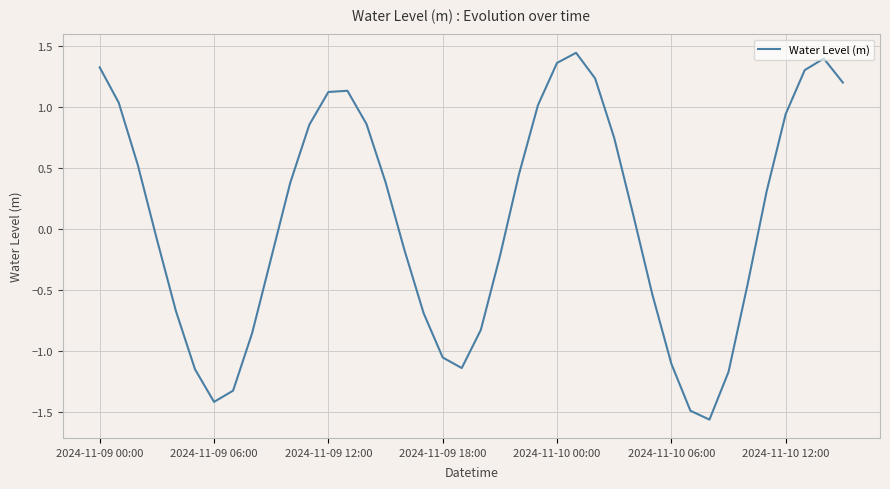

How many values exceed 0?

21